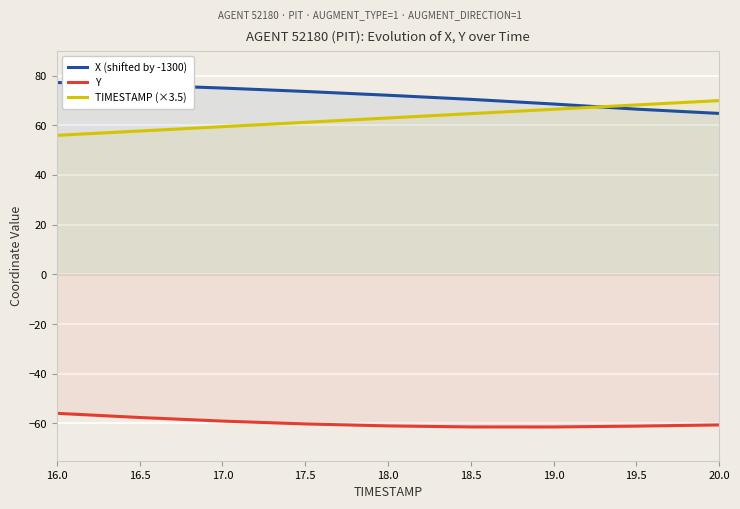

How many lines are shown in the chart?

3